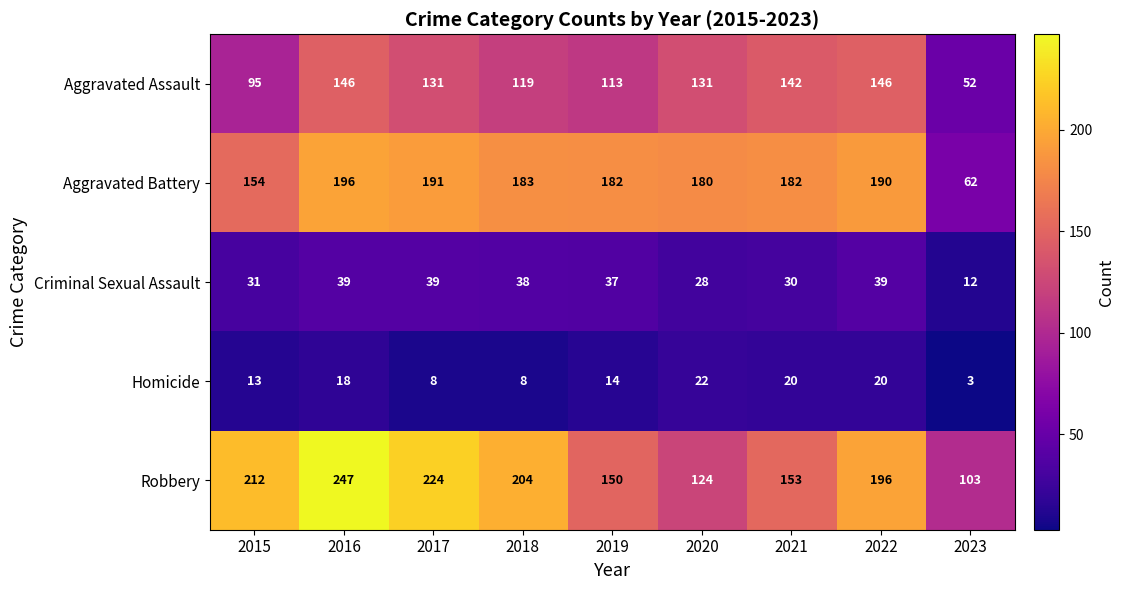

At which label is Aggravated Battery closest to 129?

2015